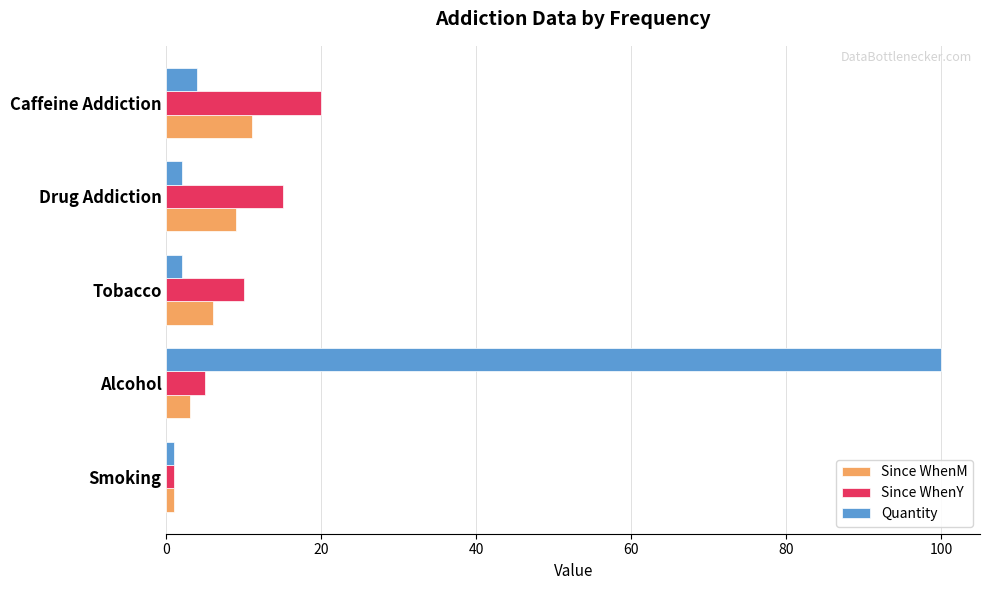

What is the total value across all series at Caffeine Addiction?

35